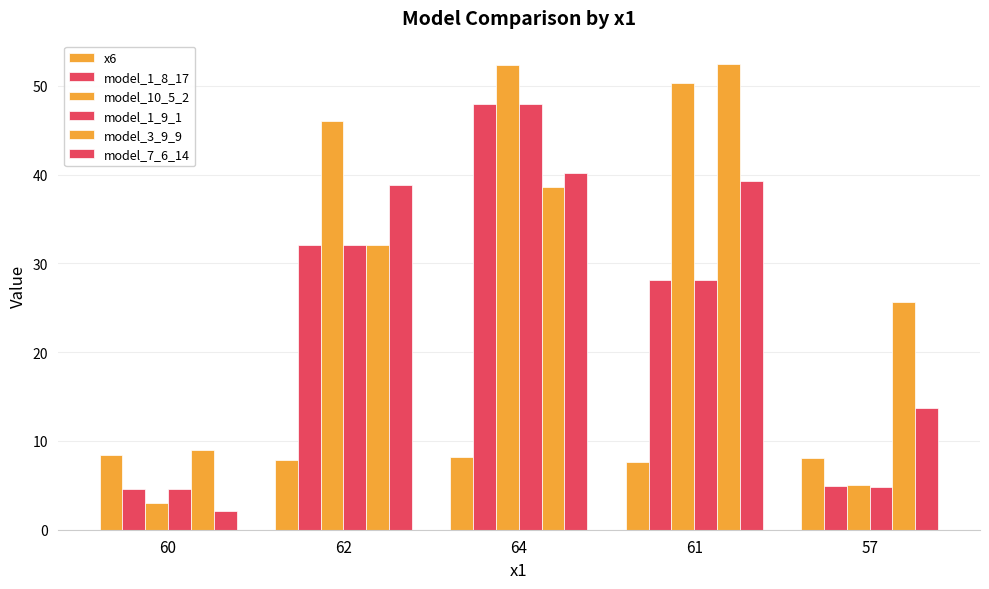

Where does the model_1_8_17 series first go above 28?

62